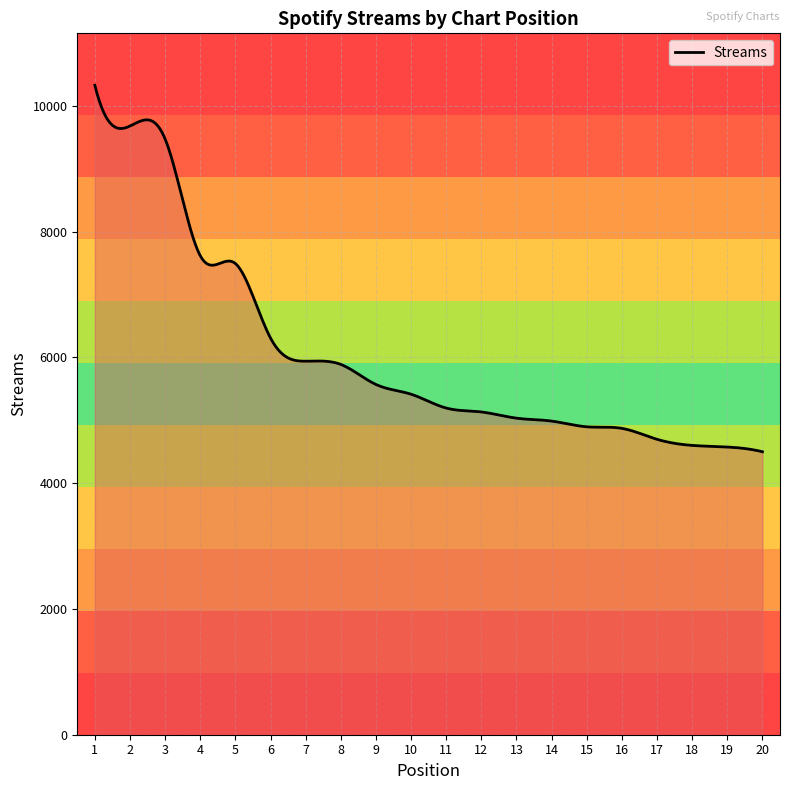

What is the value of the 14th point from the left?

4988